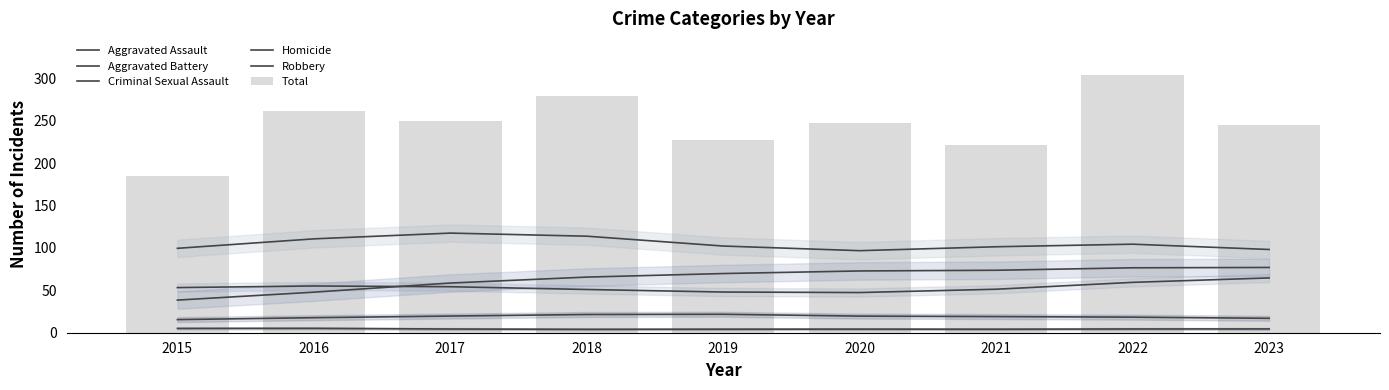

Rank the categories by Aggravated Assault value from highest to lowest.

2023, 2022, 2021, 2020, 2019, 2018, 2017, 2016, 2015